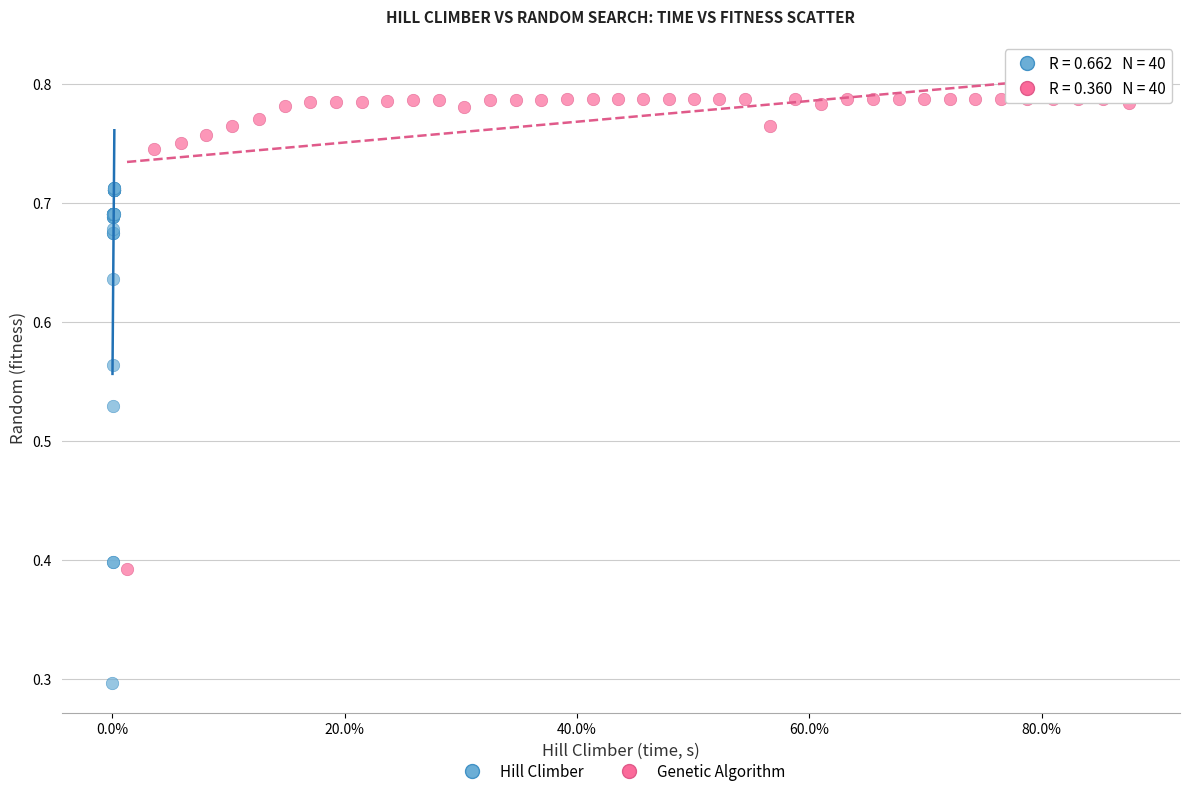

Which series contains the highest Y value?

Genetic Algorithm